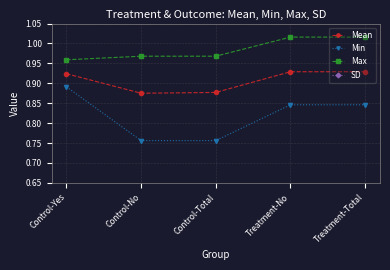

What is the sum of the Min values at Control-Total and Treatment-Total?

1.6